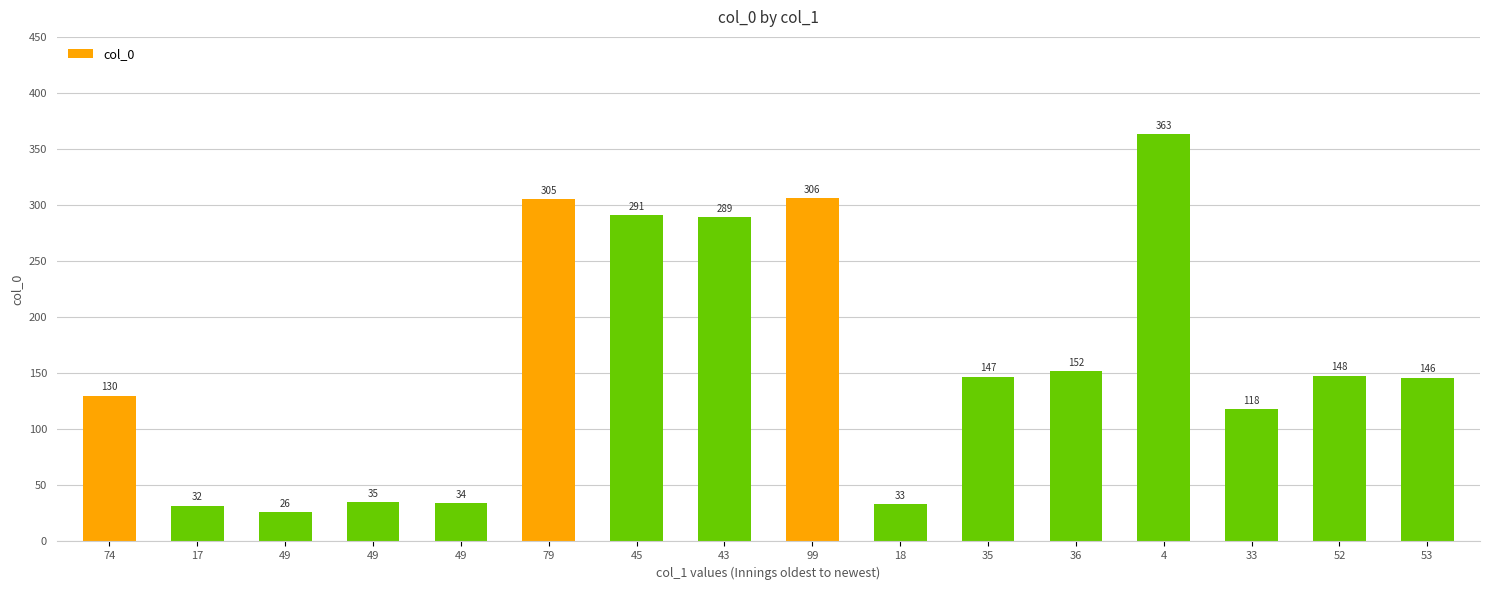

The chart shows a value of 147 at 35. True or false?

True